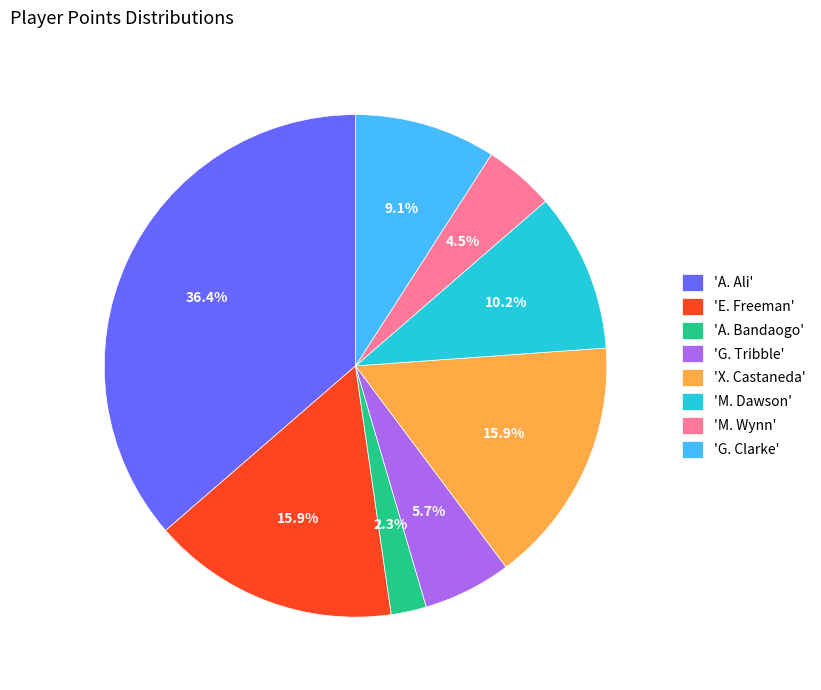

What is the largest slice in the pie chart?

'A. Ali'